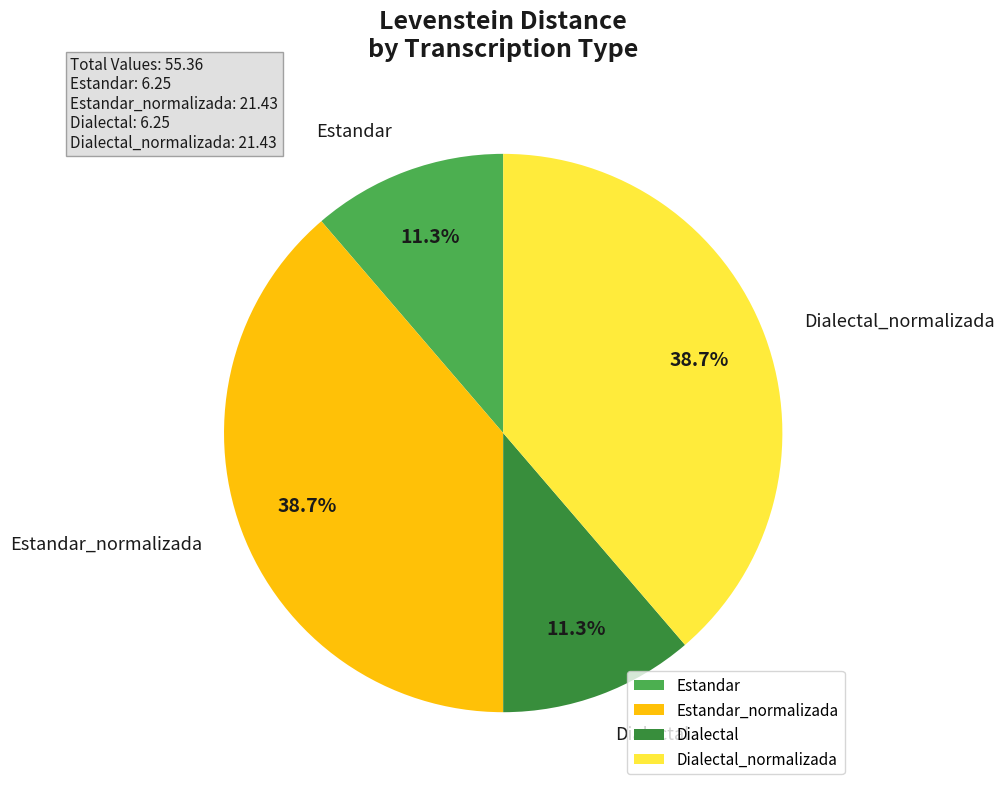

Count the number of slices in the pie.

4